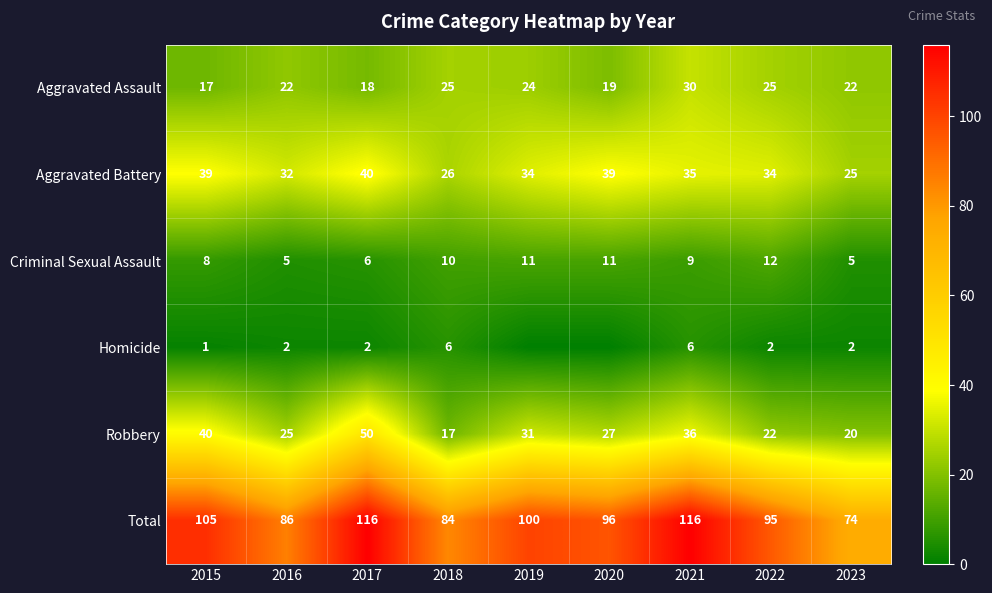

How many values in the Aggravated Battery series are below 34?

3